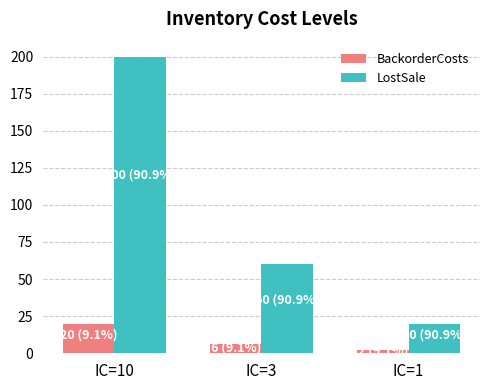

Rank the series by their maximum value, from highest to lowest.

LostSale, BackorderCosts